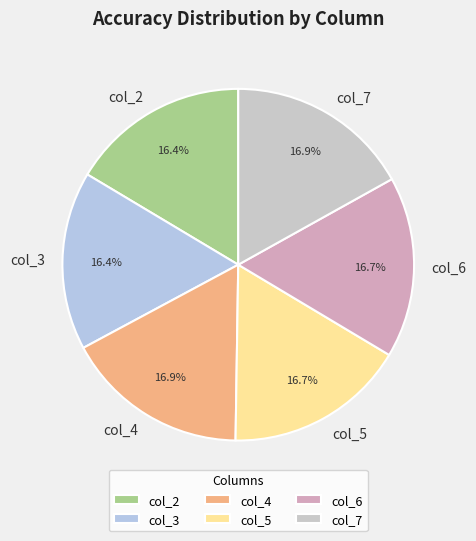

Count the number of slices in the pie.

6